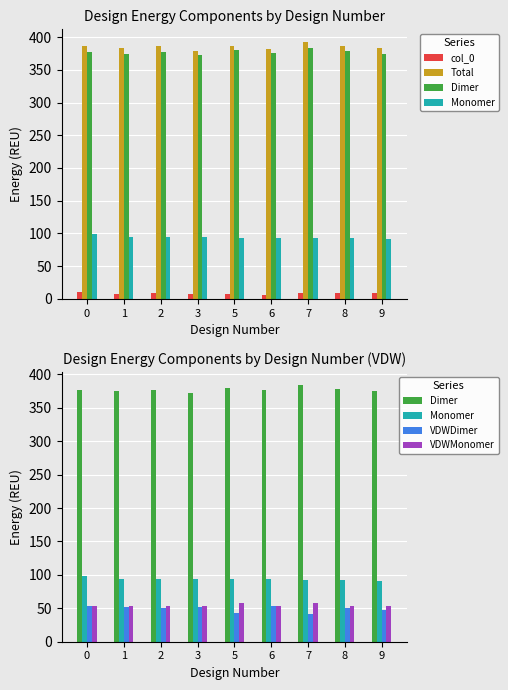

Reading left to right, what are all the values shown in this chart?

col_0: 0=9.8	1=8.0	2=8.6	3=6.8	5=6.7	6=5.2	7=8.2	8=8.7	9=8.7
Total: 0=386.8	1=382.6	2=385.7	3=379.2	5=386.3	6=381.5	7=392.2	8=387.0	9=383.1
Dimer: 0=377.0	1=374.6	2=377.0	3=372.5	5=379.6	6=376.4	7=384.0	8=378.4	9=374.5
Monomer: 0=98.5	1=94.3	2=94.0	3=93.8	5=93.3	6=93.2	7=92.9	8=92.7	9=91.5
VDWDimer: 0=54.0	1=51.6	2=50.7	3=52.3	5=42.6	6=53.3	7=40.7	8=49.7	9=48.0
VDWMonomer: 0=53.4	1=53.4	2=53.4	3=53.4	5=58.0	6=53.4	7=58.0	8=53.4	9=53.4